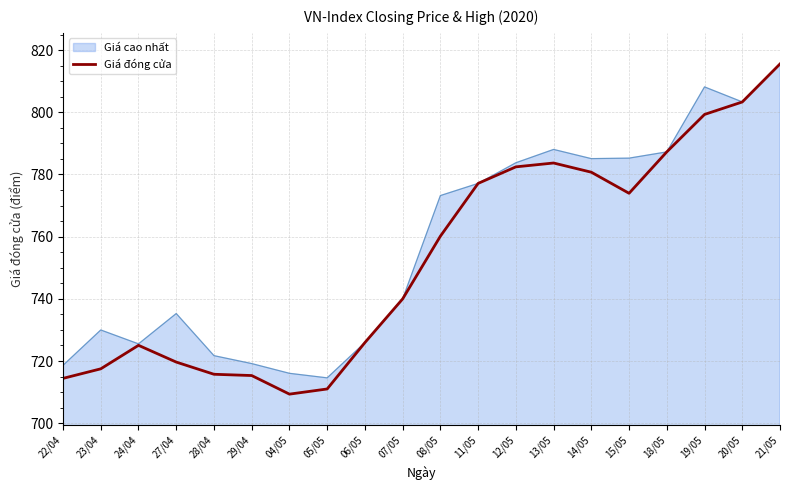

The value of Giá đóng cửa at 07/05 is 740.0. True or false?

True